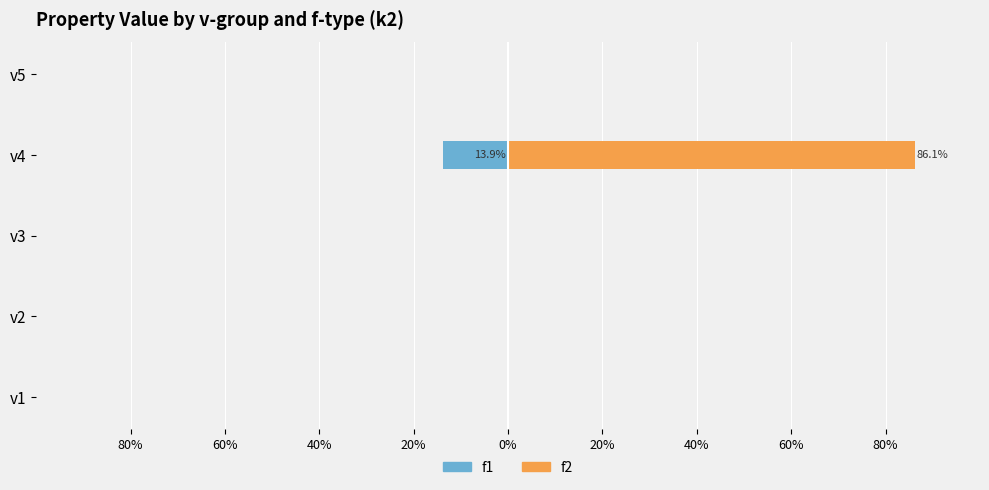

Is it true that f2 (With Mortgage) equals -43.4 at v2?

False